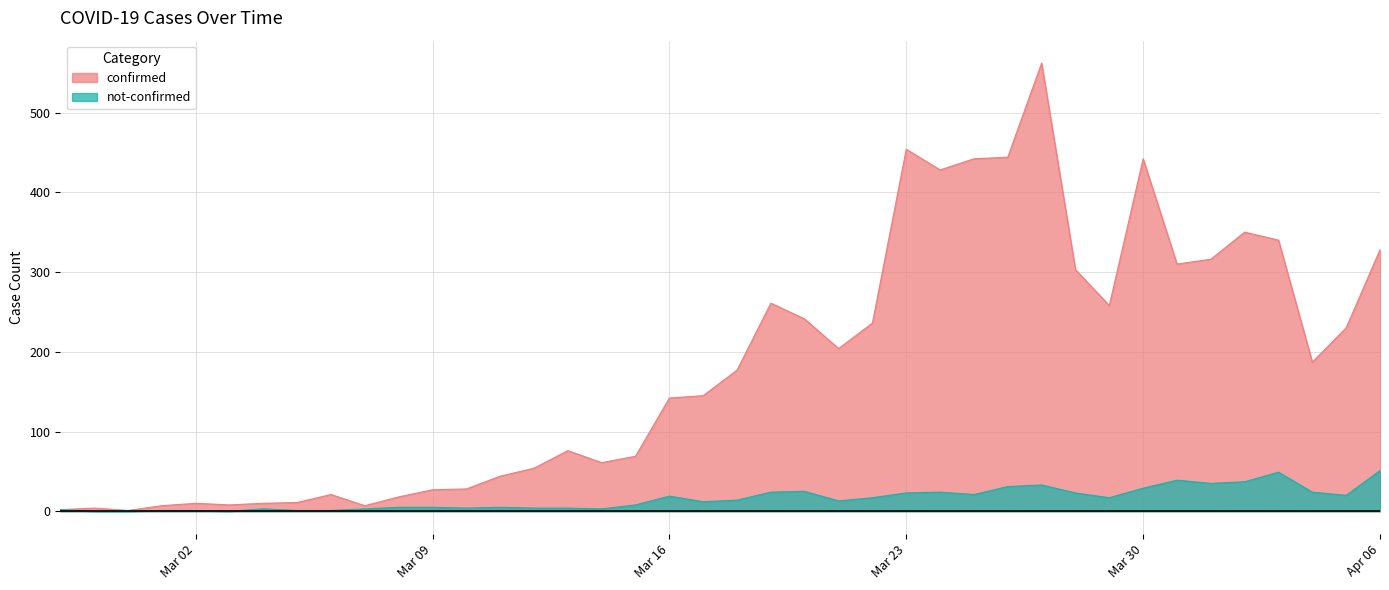

What are all the series names shown in the legend?

confirmed, not-confirmed